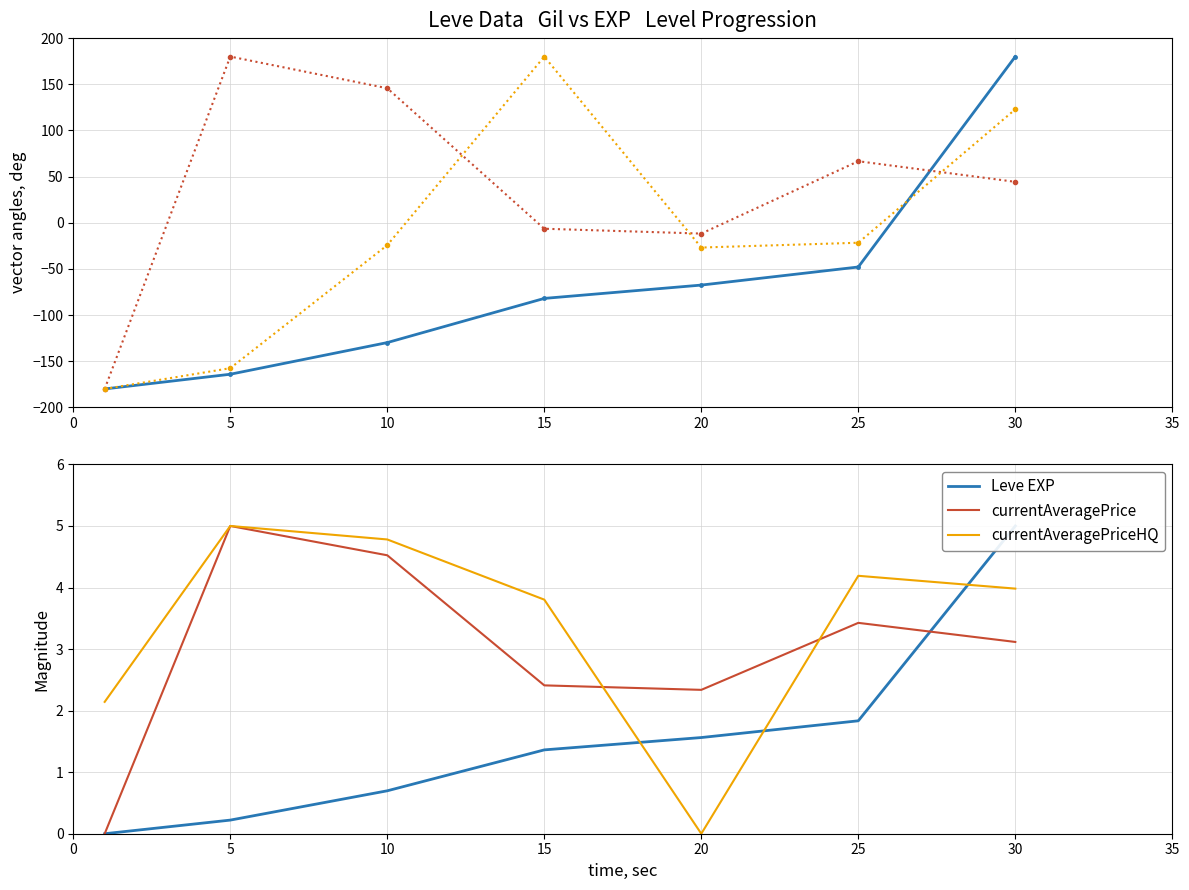

What is the average value of the currentAveragePrice series?

3.0